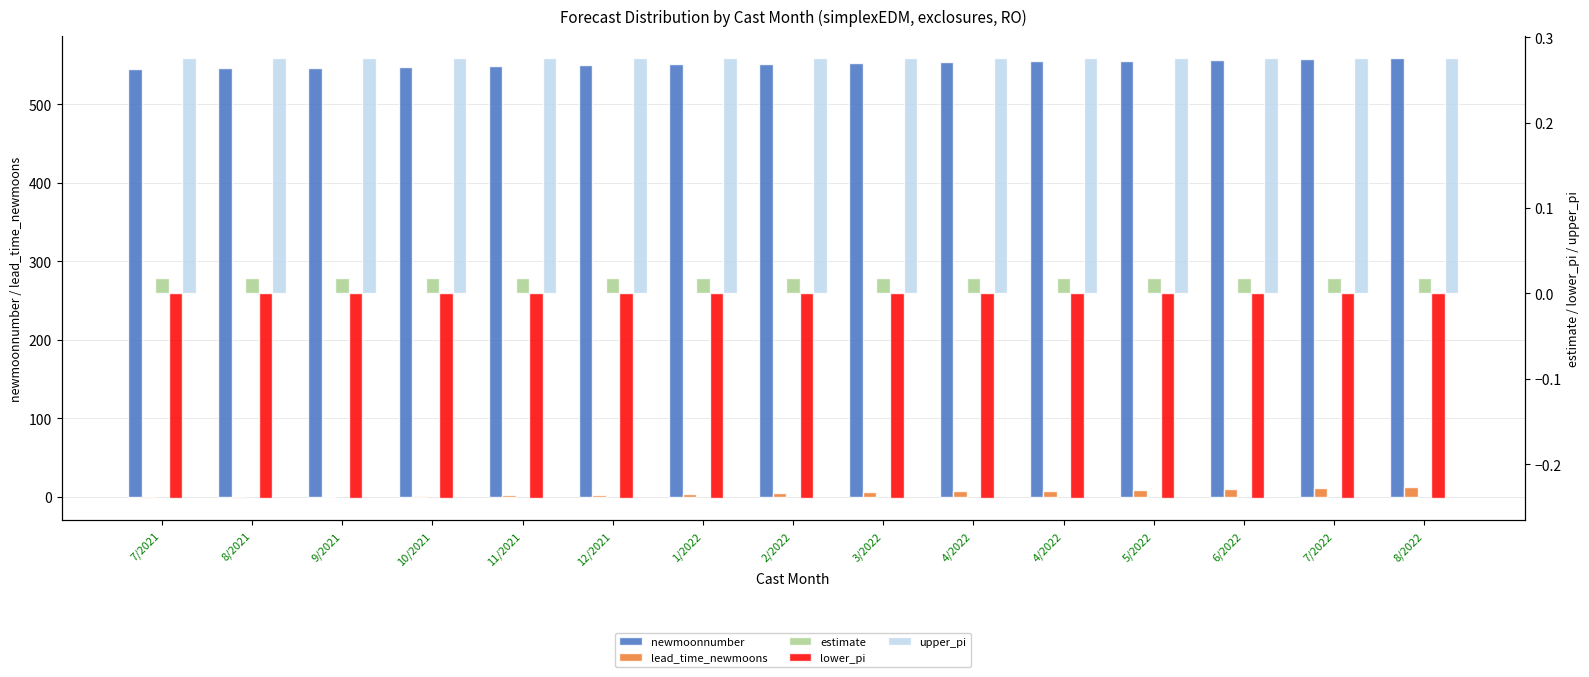

What is the lowest value of the lower_pi series?

-0.2